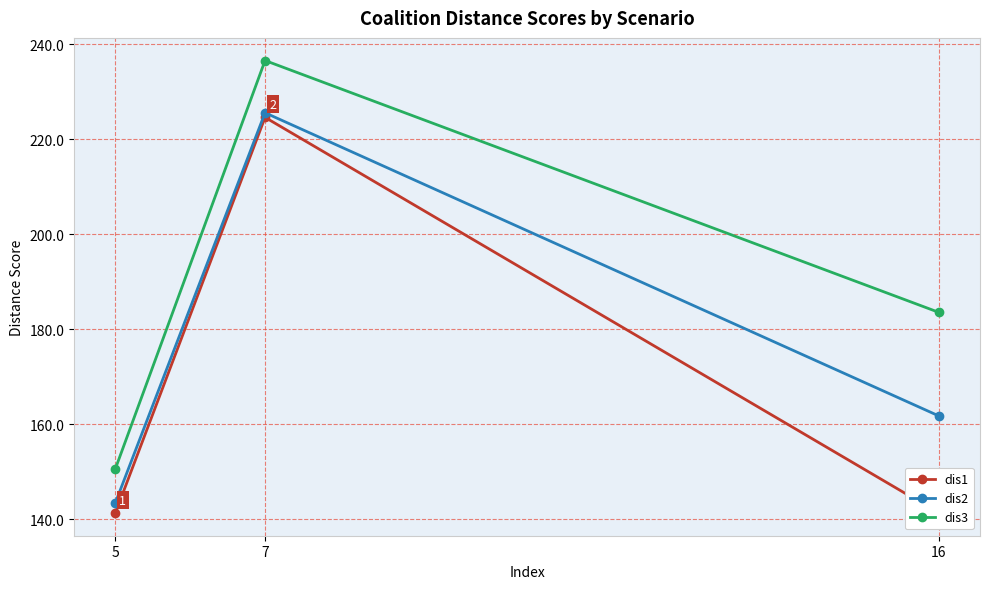

Which series has the widest spread of values?

dis3